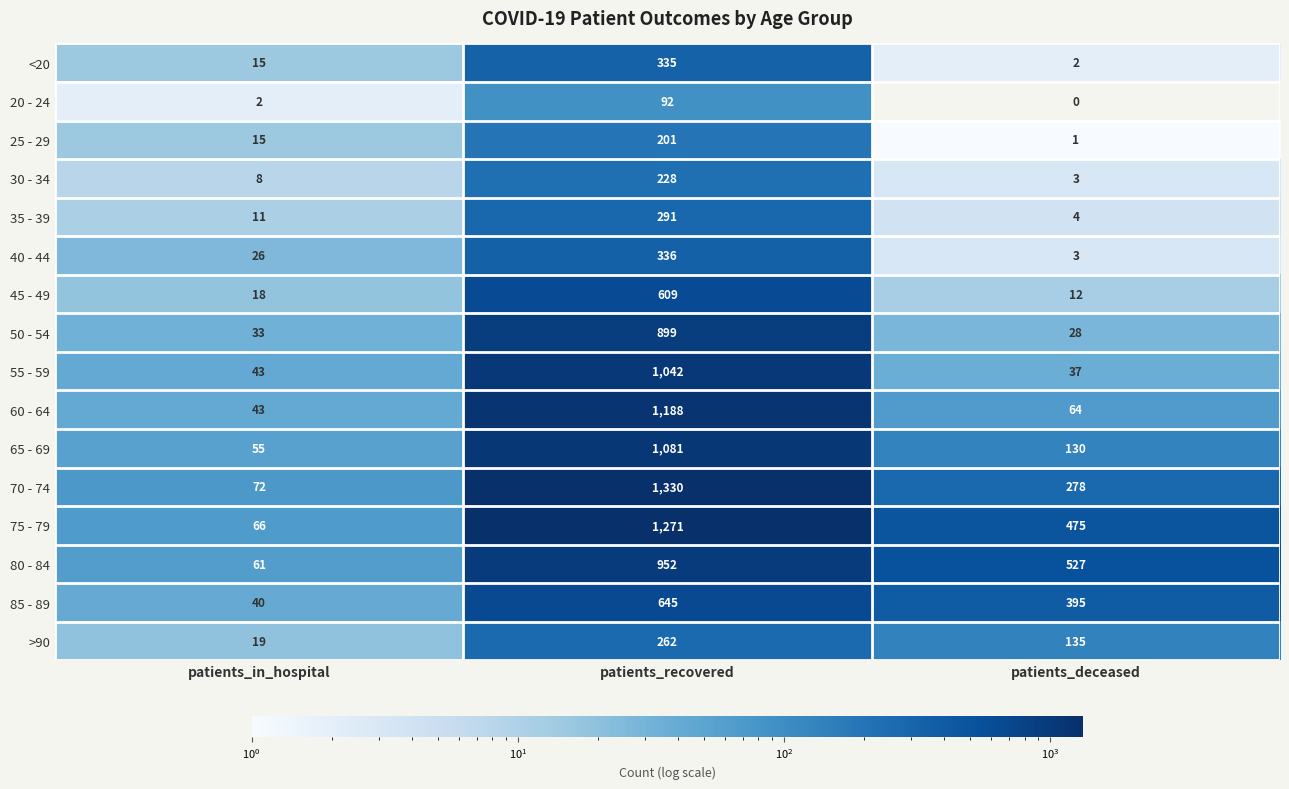

At which category is the sum across all series the highest?

patients_recovered